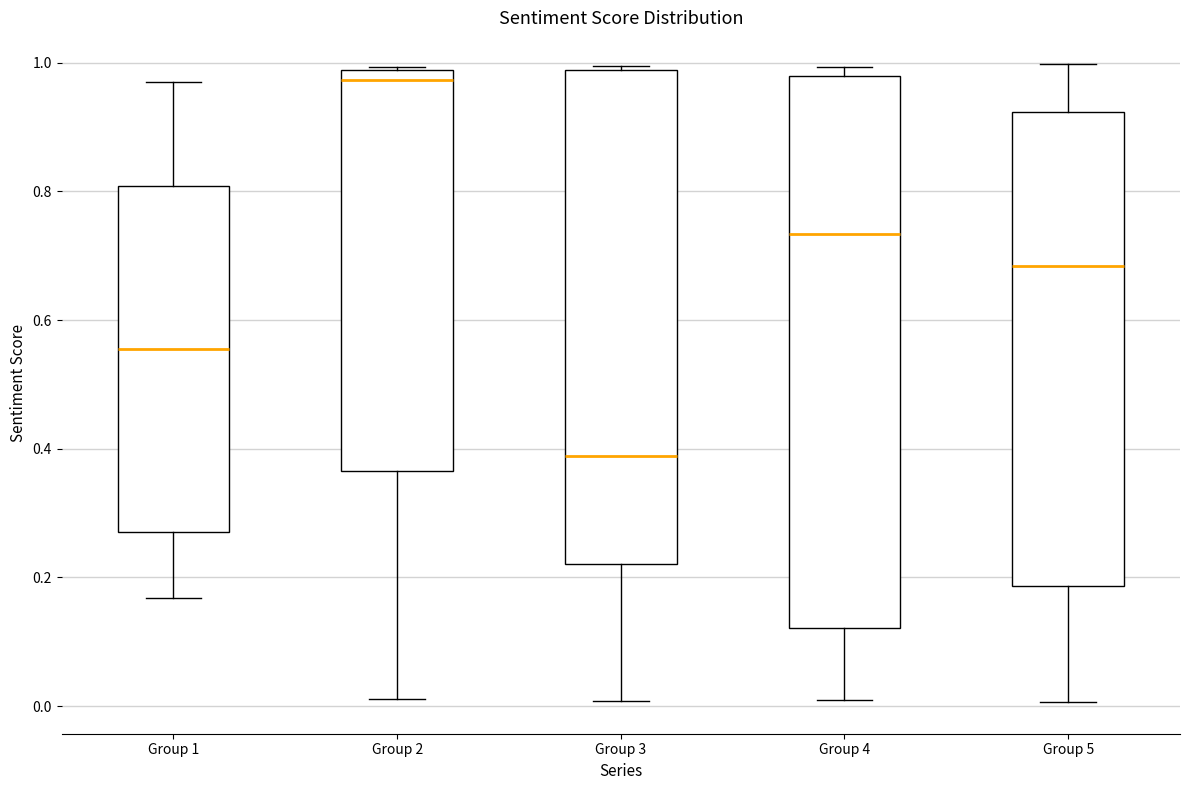

Reading left to right, read every box against the y-axis: the position of its median line, the range the box covers, and the ends of its whiskers. The values are not printed on the chart, so give them approximately, as read against the axis.

Group 1: median 0.56, box 0.28 to 0.80, whiskers 0.16 to 0.98
Group 2: median 0.98 (just below the box's upper edge), box 0.36 to 0.98, whiskers 0.02 to 1.00
Group 3: median 0.38, box 0.22 to 0.98, whiskers 0.00 to 1.00
Group 4: median 0.74, box 0.12 to 0.98, whiskers 0.00 to 1.00
Group 5: median 0.68, box 0.18 to 0.92, whiskers 0.00 to 1.00